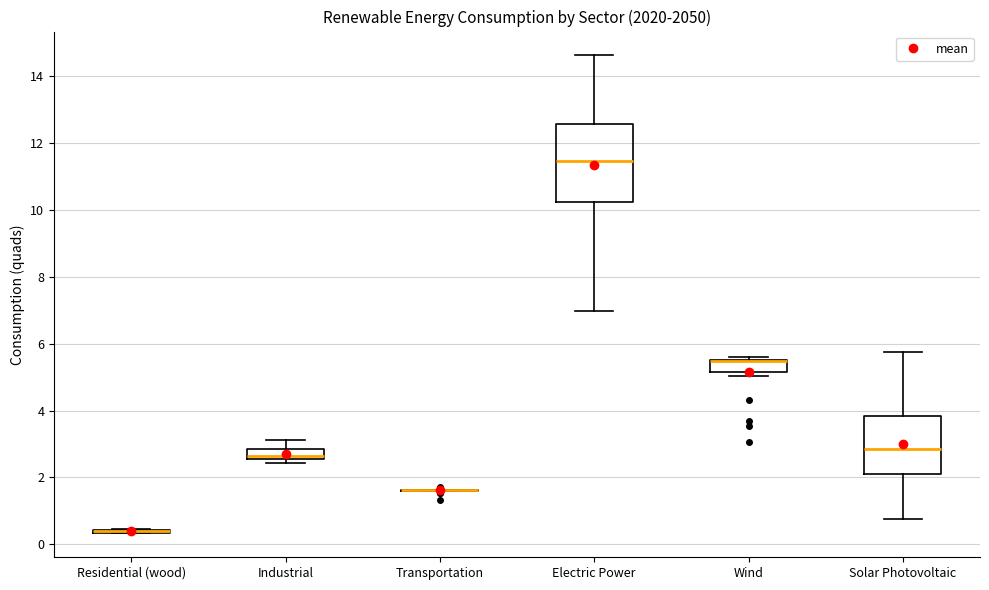

Comparing the boxes themselves (not the whiskers), which one is the tallest?

Electric Power